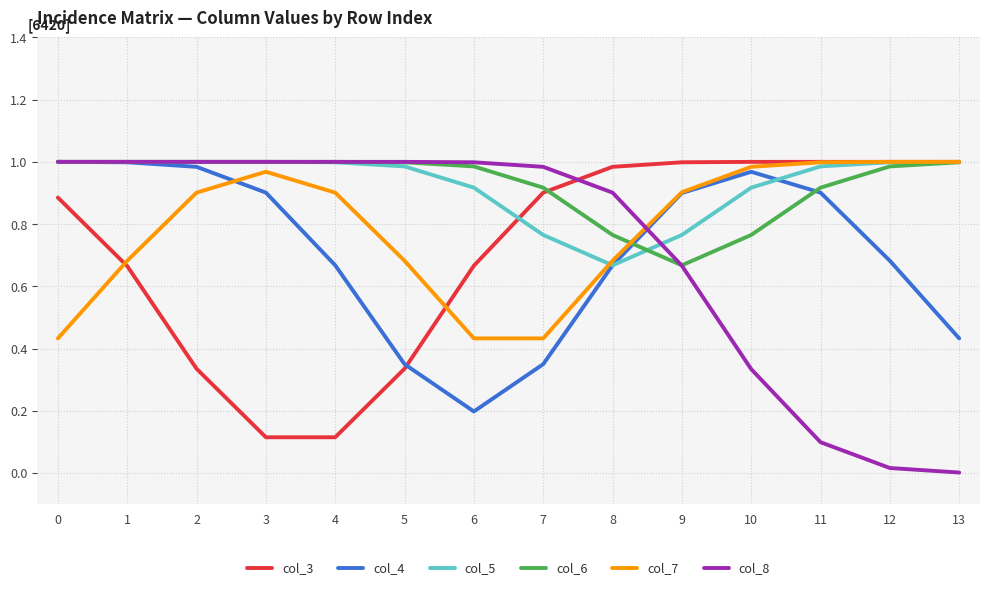

Is it true that col_4 equals 0.2 at 7?

False